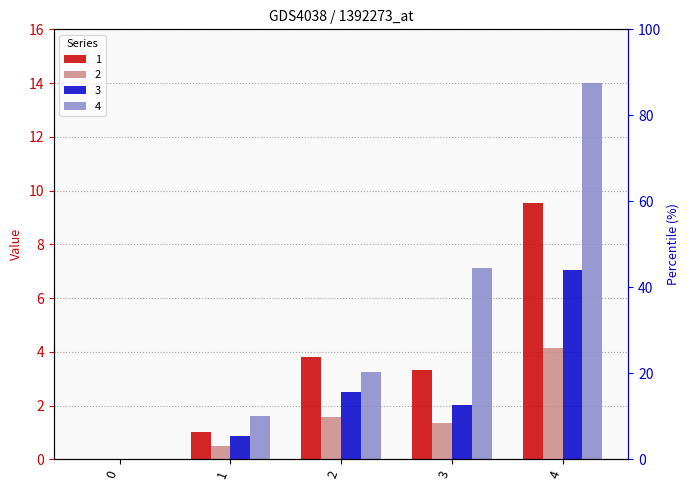

How many bars are there in each group?

4